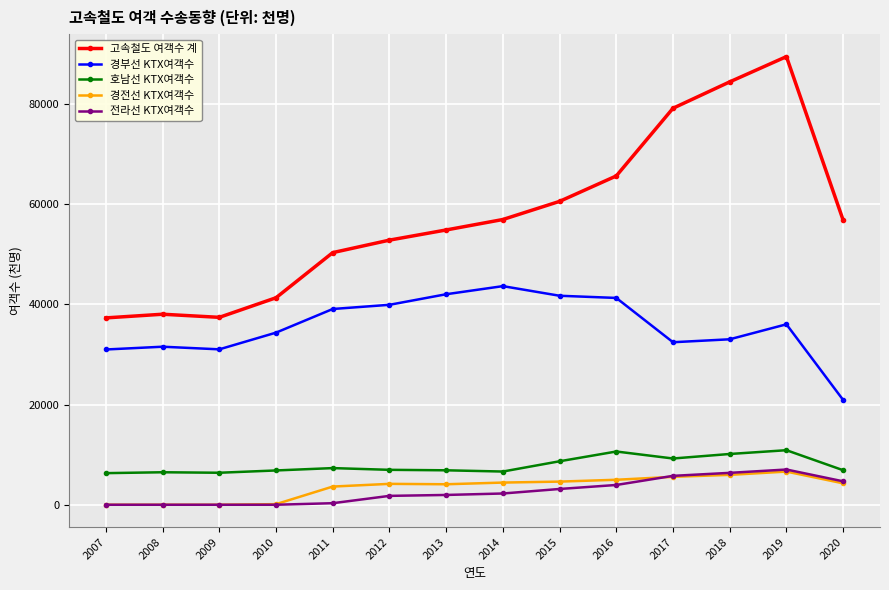

True or false: 경전선 KTX여객수 and 경부선 KTX여객수 intersect in this chart.

False